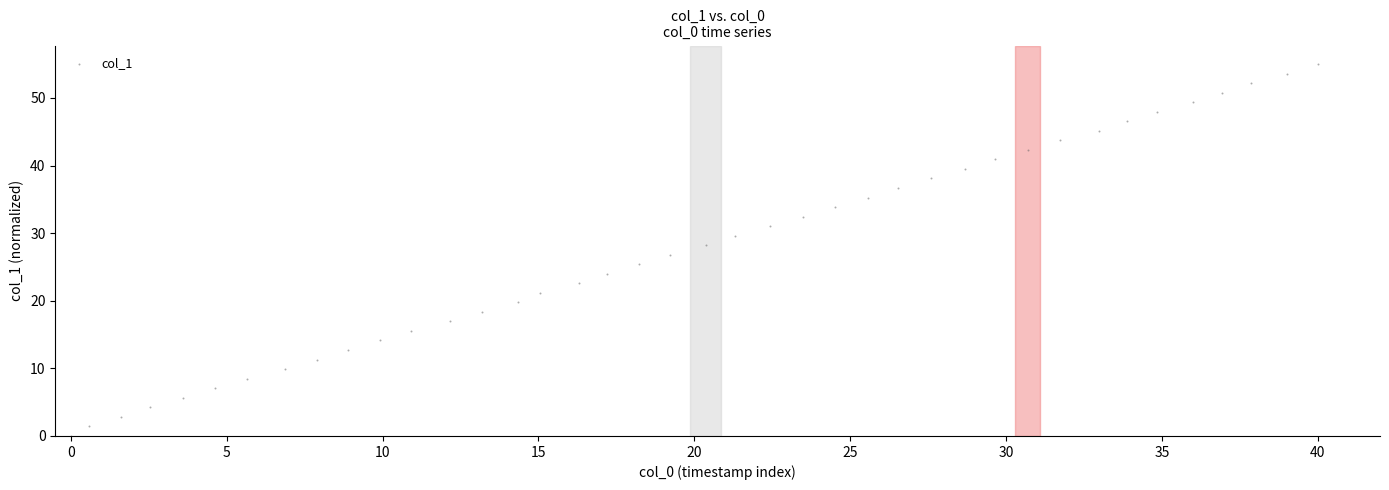

What is the range of X values (max minus min)?

40.0